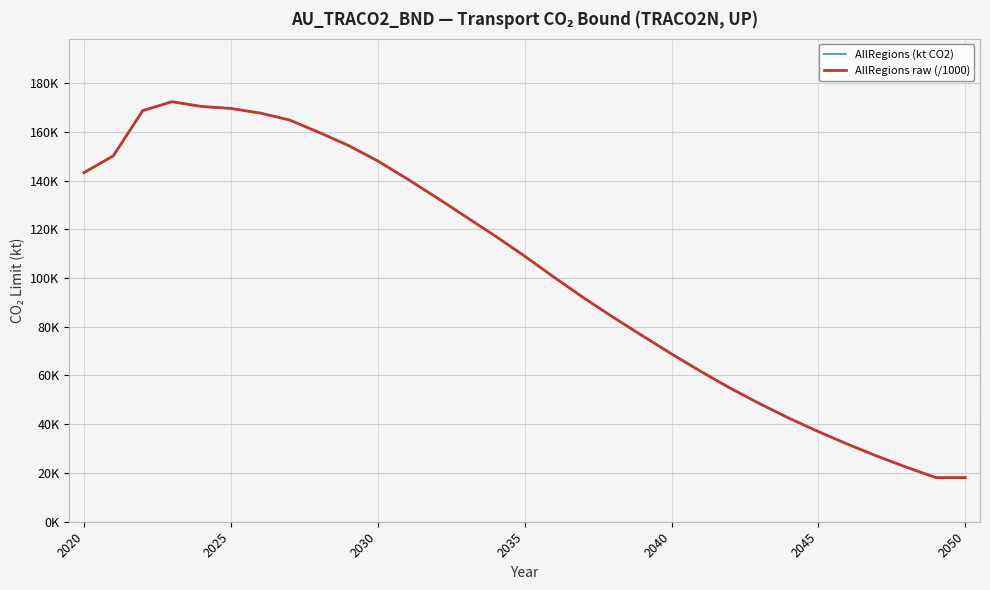

What is the greatest value displayed?

172.3